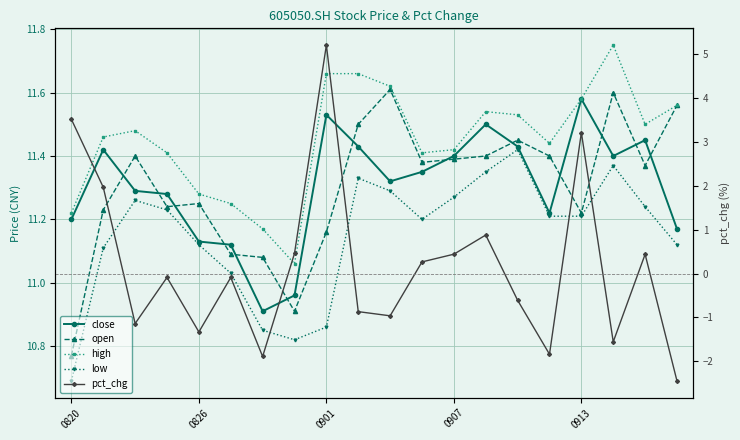

What is the difference between the open values at 14 and 0907?

0.2